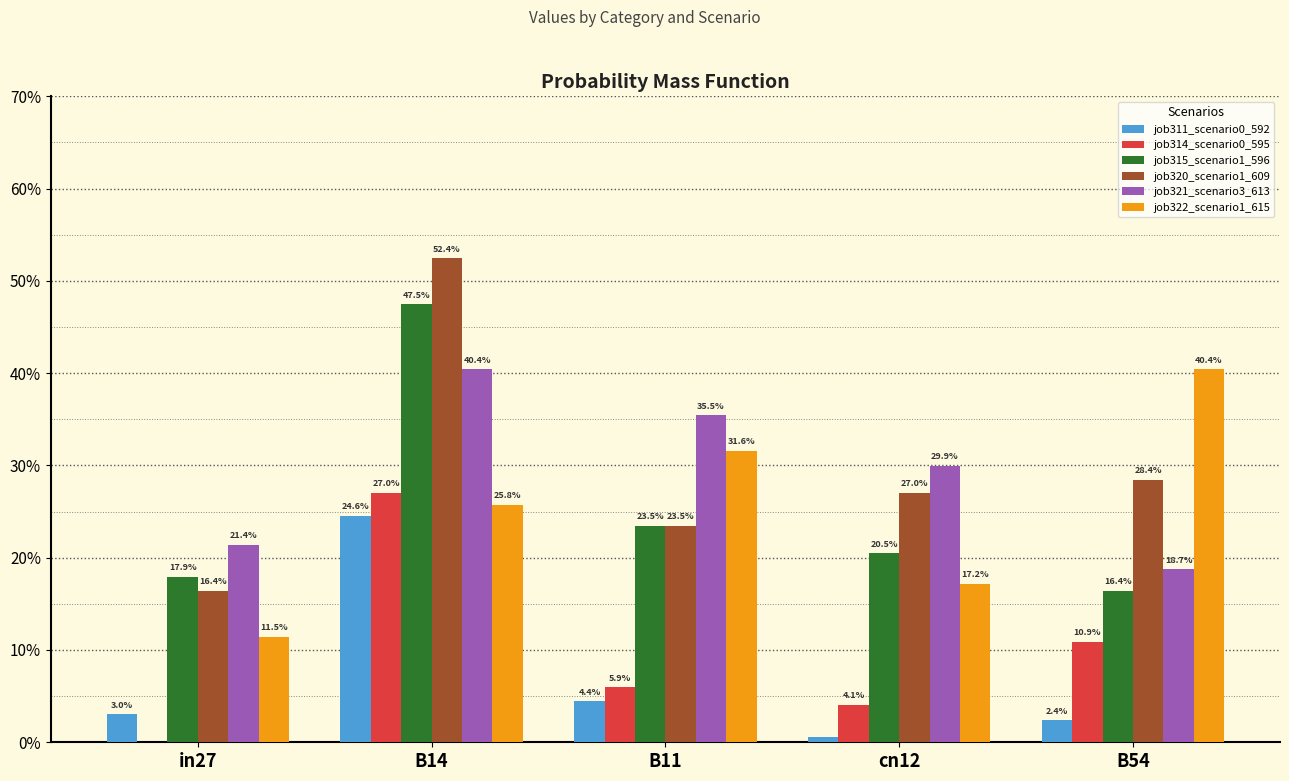

Rank the series by their maximum value, from highest to lowest.

job320_scenario1_609, job315_scenario1_596, job321_scenario3_613, job322_scenario1_615, job314_scenario0_595, job311_scenario0_592